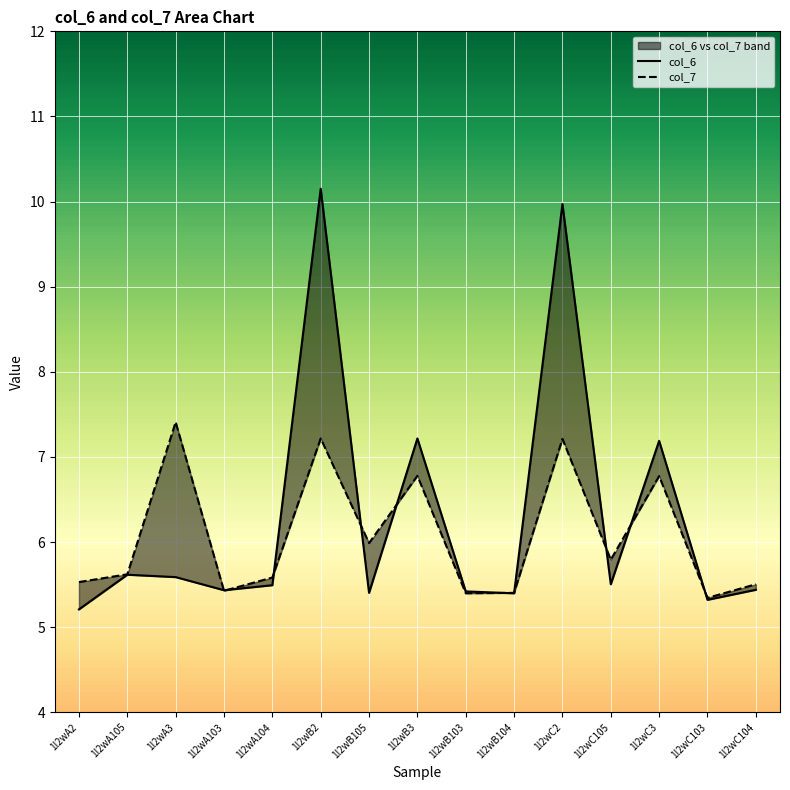

Which series has the largest total across all categories?

col_6